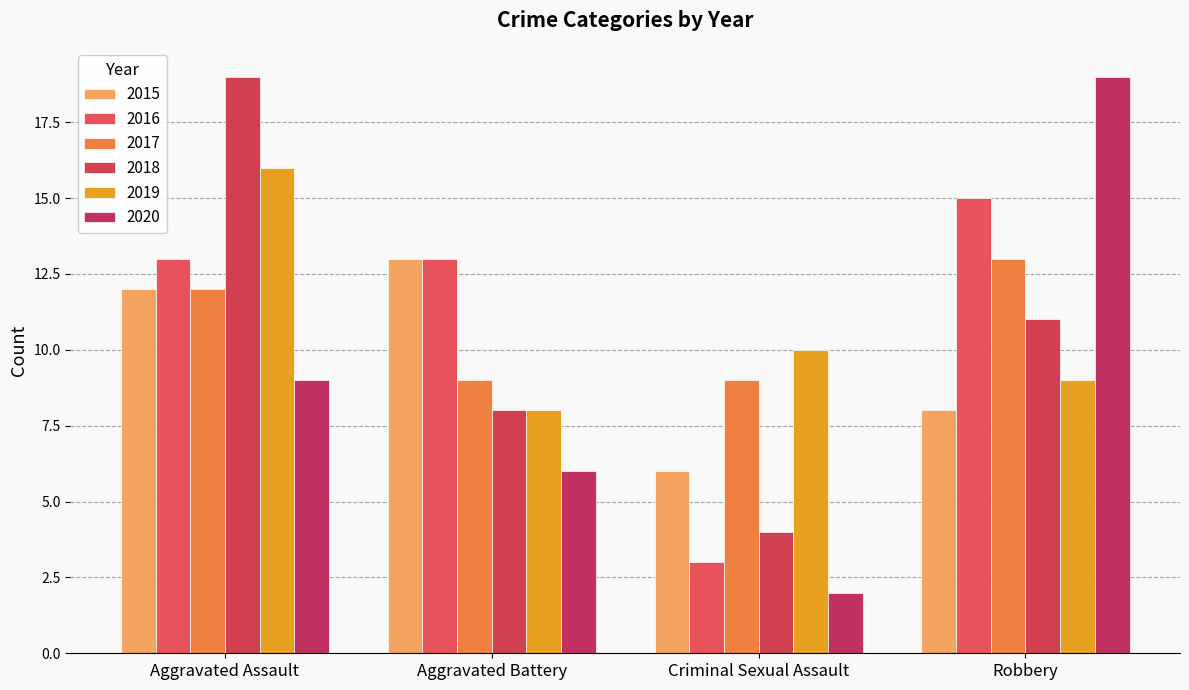

Reading left to right, list all the values displayed in this chart.

2015: 12	13	6	8
2016: 13	13	3	15
2017: 12	9	9	13
2018: 19	8	4	11
2019: 16	8	10	9
2020: 9	6	2	19